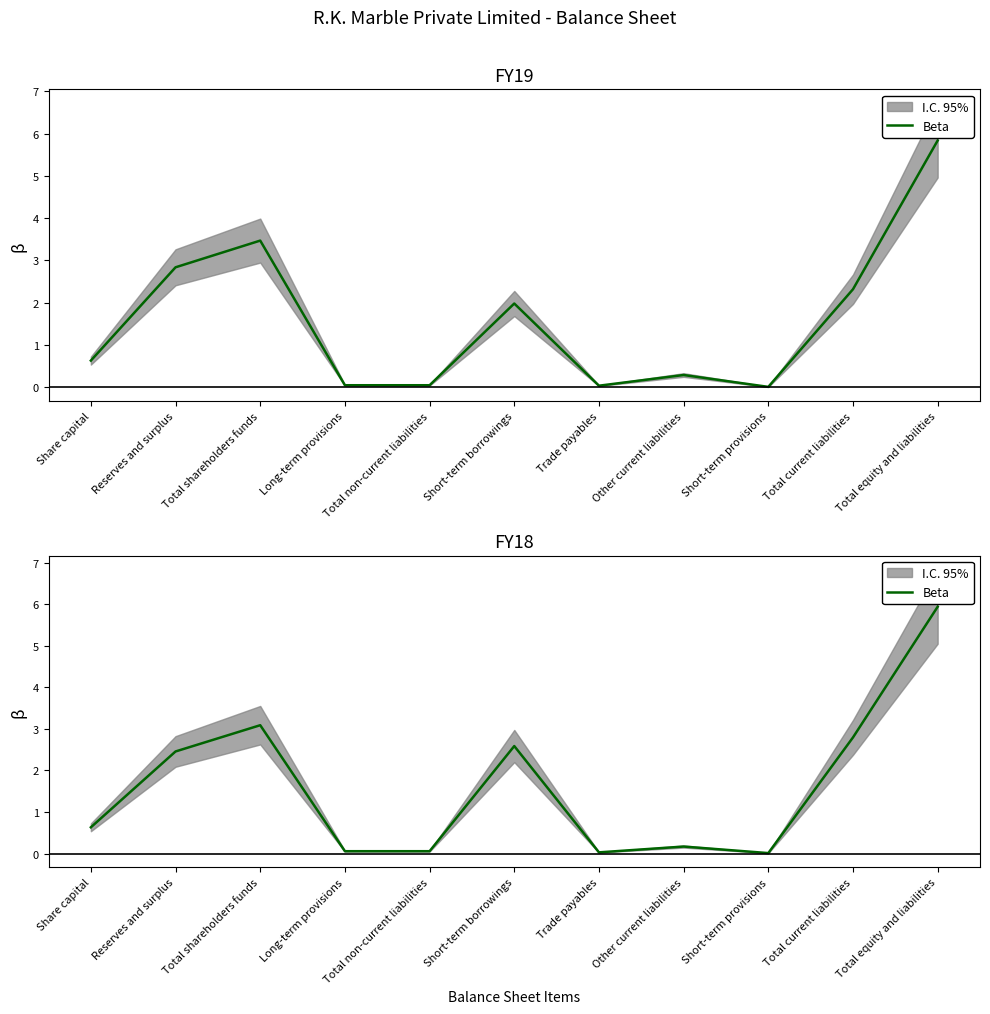

What is the sum of the values at Long-term provisions and Reserves and surplus?

2.5